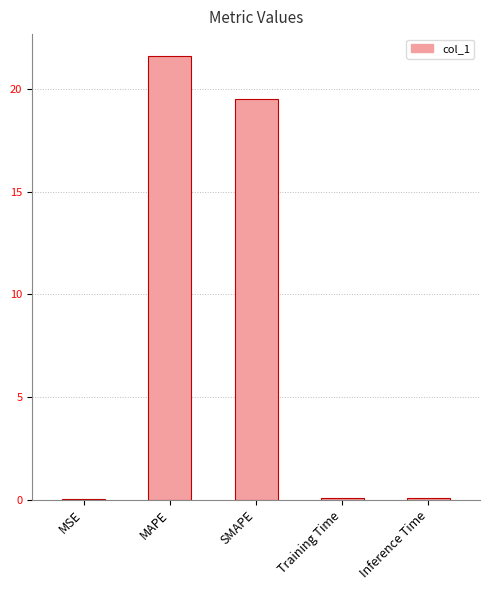

Which has a higher value, SMAPE or Training Time?

SMAPE